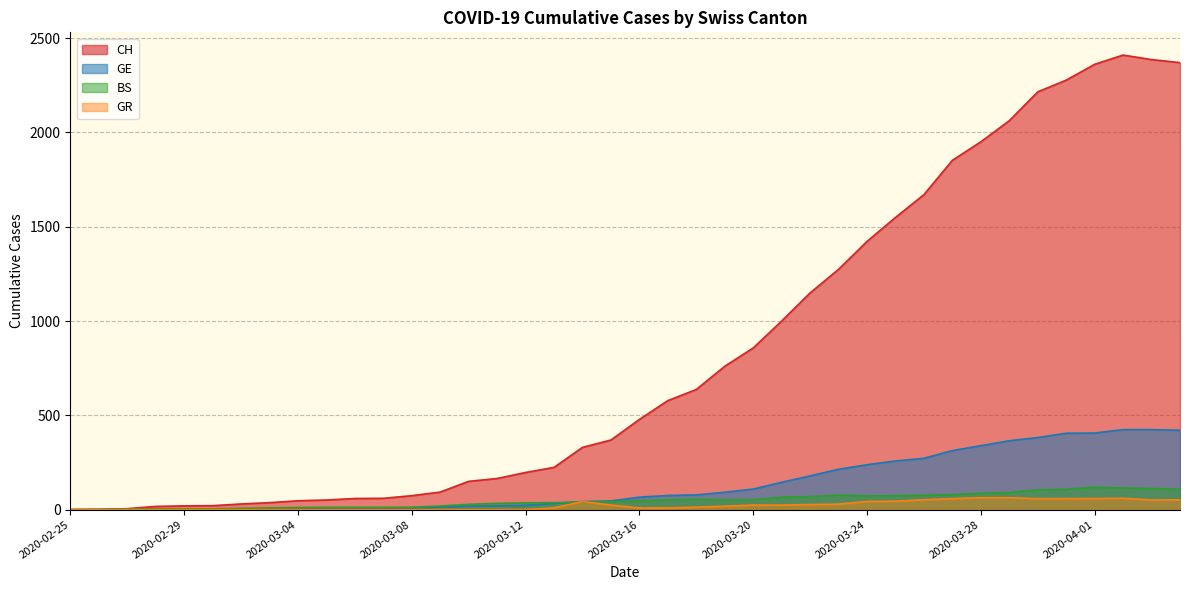

Between 2020-02-25 and 2020-03-01, which series saw the biggest shift?

CH